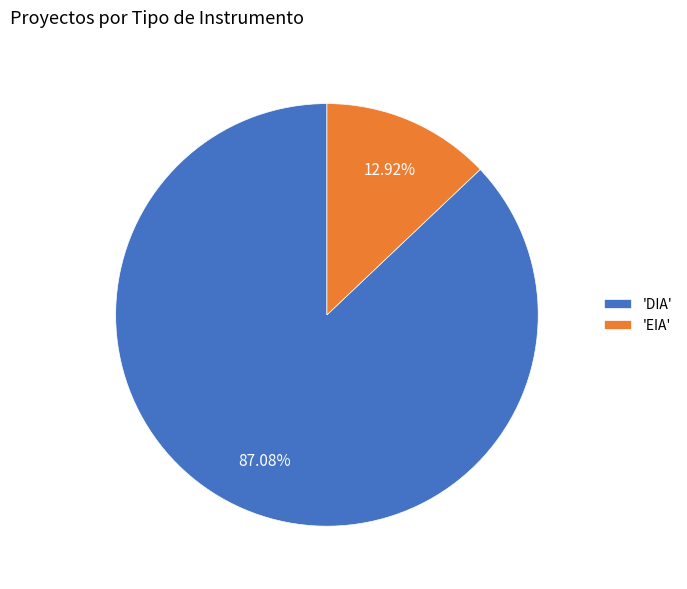

What is the ratio of the value at 'DIA' to the value at 'EIA'?

6.7